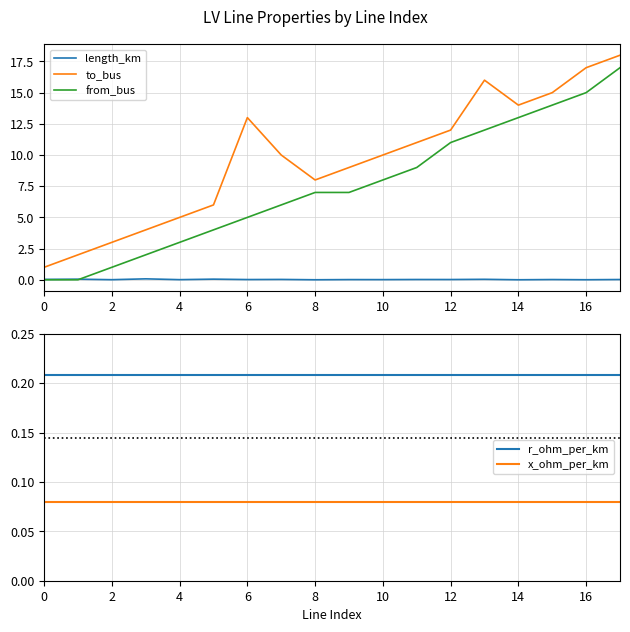

Which label corresponds to the largest value in the chart?

17